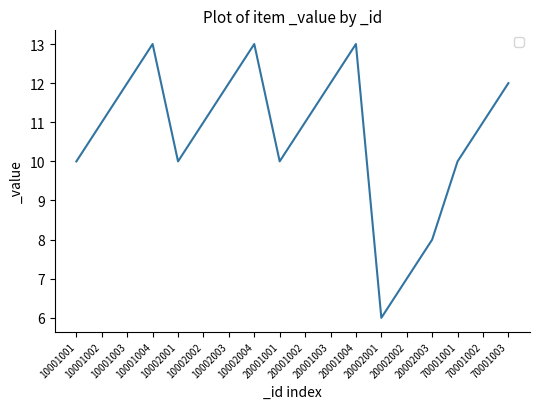

At which category does the data reach its first local peak?

10001004